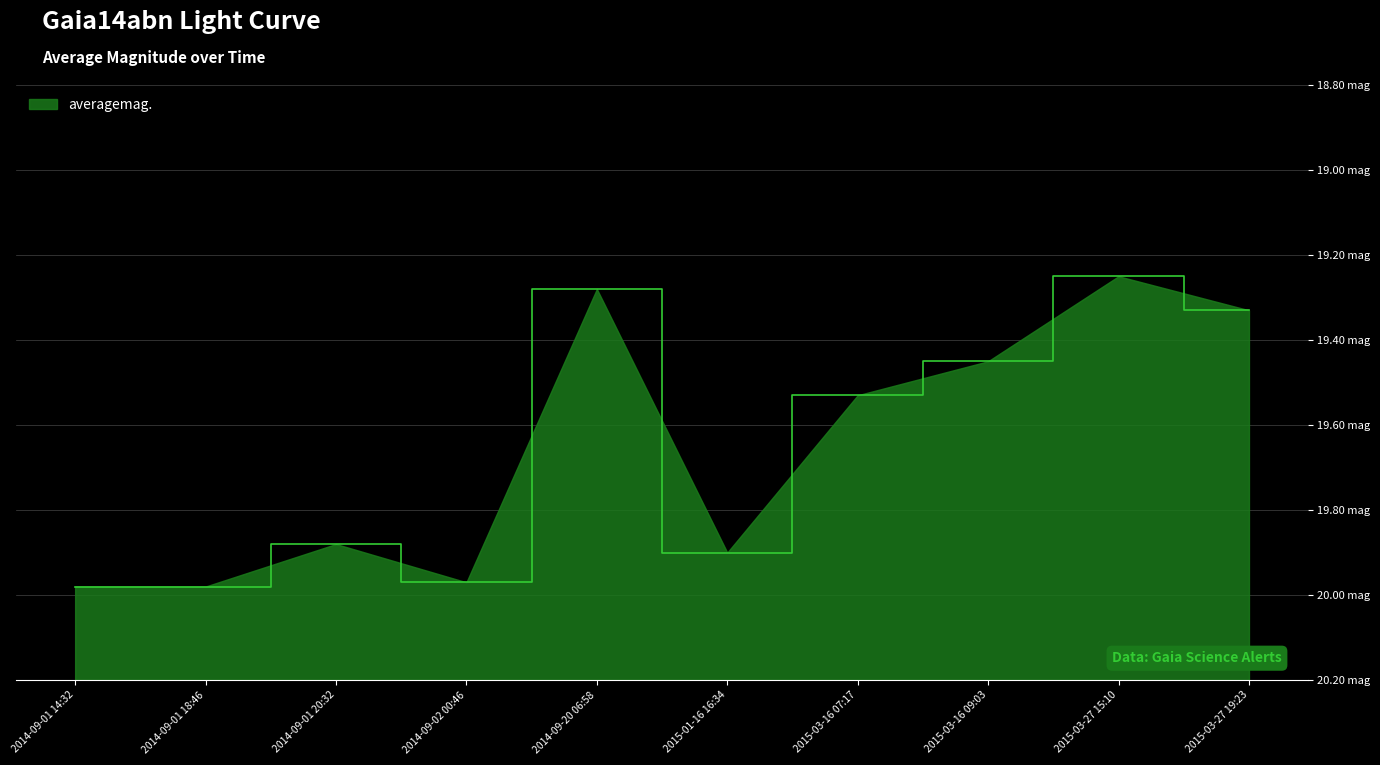

True or false: the data shows 20.0 at 2014-09-02 00:46.

True